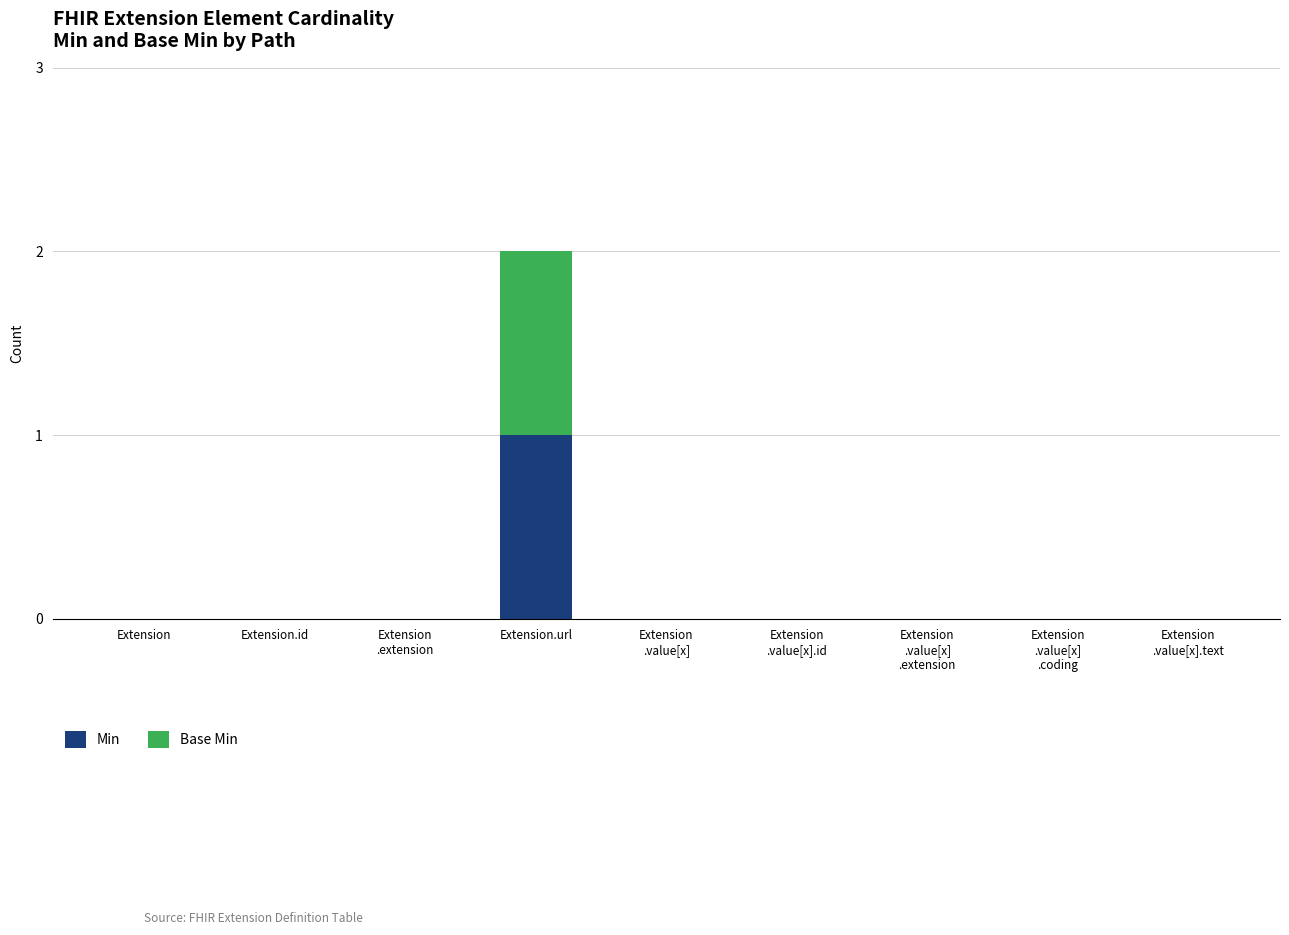

At which category is the sum across all series the highest?

Extension.url